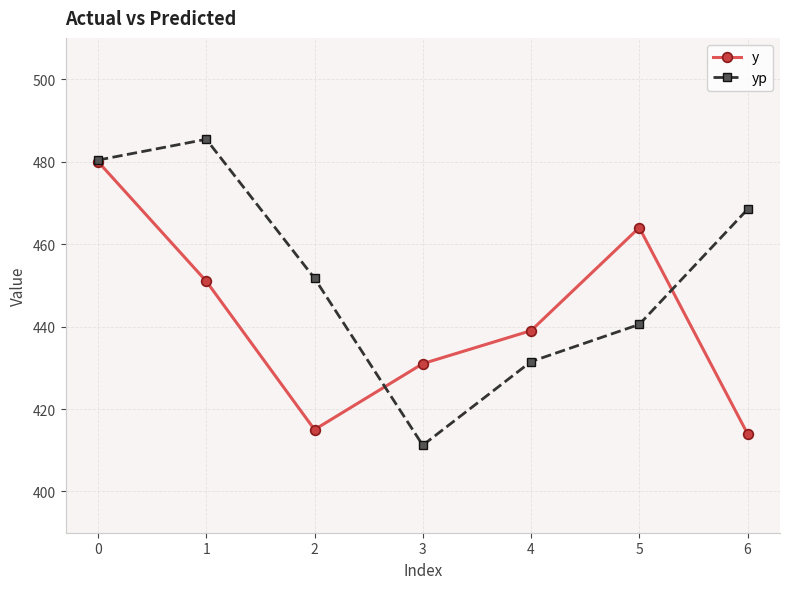

Which series has the largest range (max minus min)?

yp